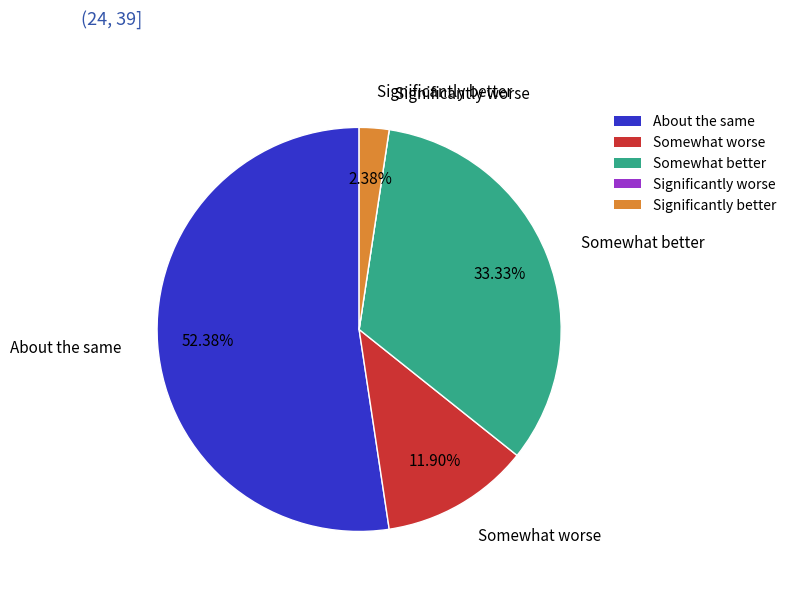

Which has a higher value, About the same or Significantly better?

About the same